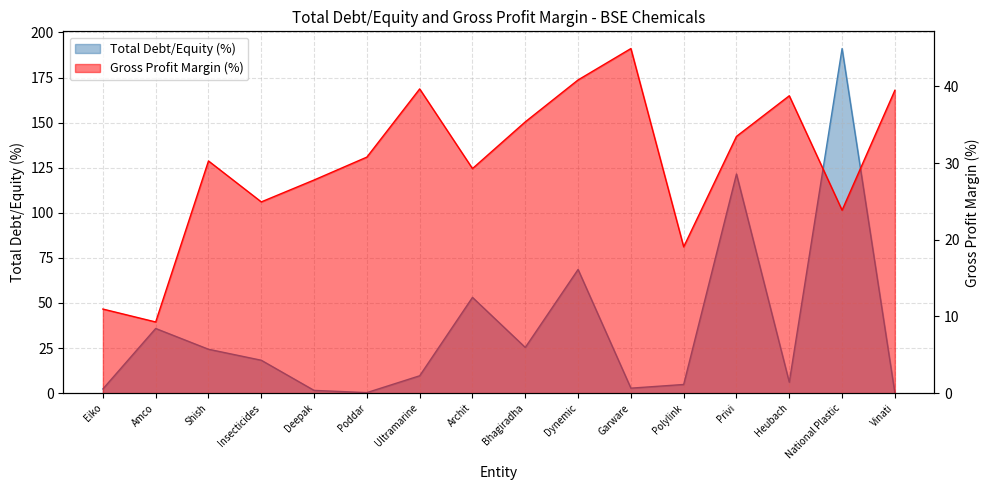

Between Bhagiradha and Eiko, which is larger?

Bhagiradha